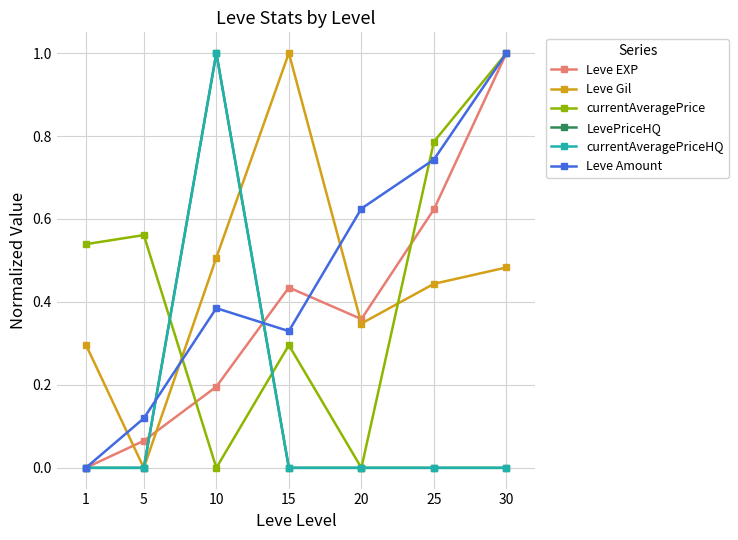

In LevePriceHQ, how many points are higher than both neighbors (excluding endpoints)?

1